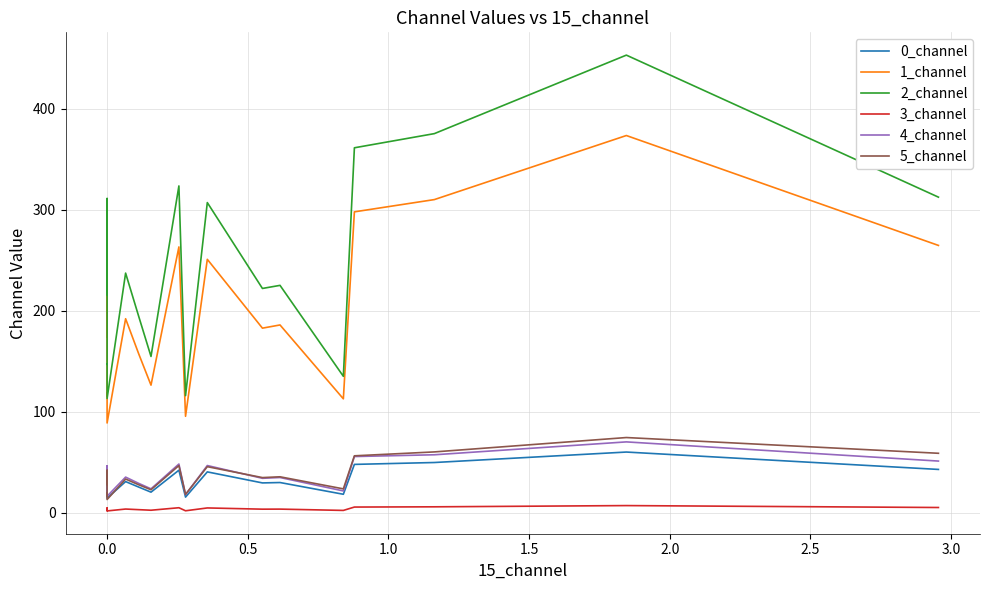

After their last crossing, which series has the higher values: 0_channel or 5_channel?

5_channel